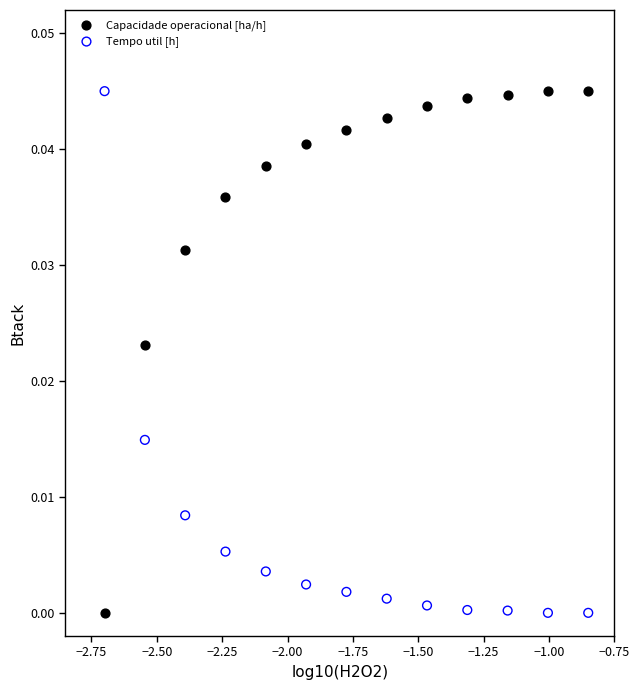

Across all data points, what is the range of X values (max minus min)?

1.9